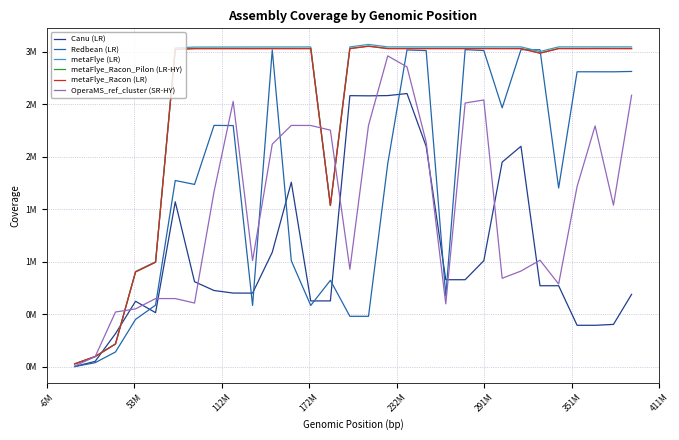

True or false: Redbean (LR) and metaFlye_Racon (LR) intersect in this chart.

True